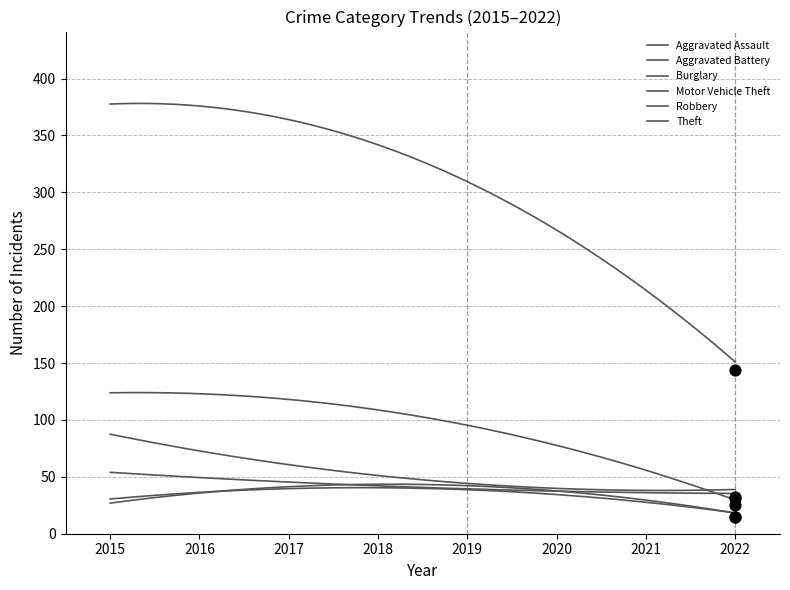

What is the total value across all series at 2020?

477